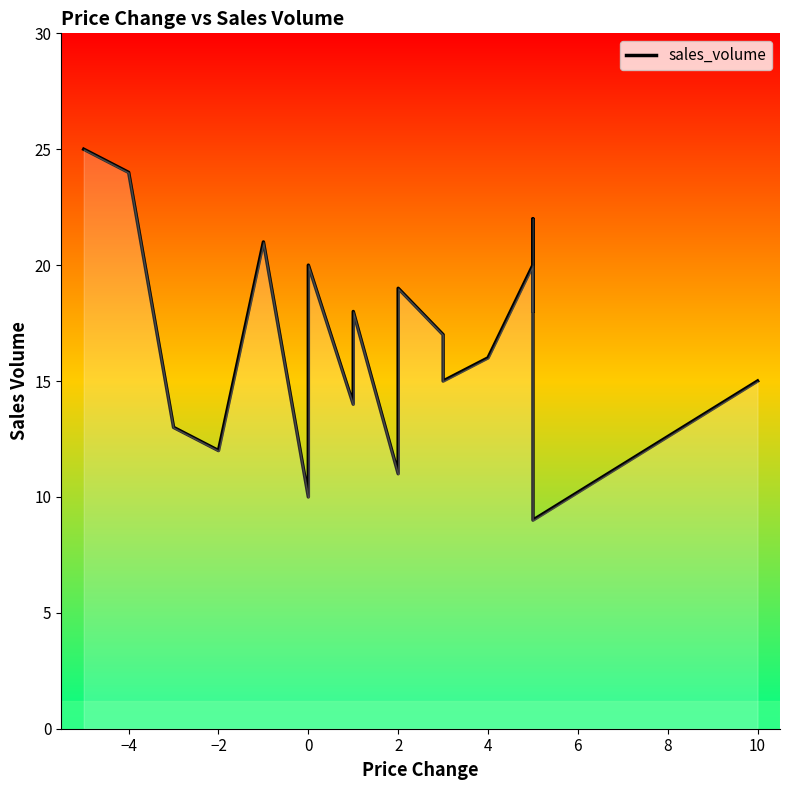

Reading right to left, extract all data points from this chart.

15	9	22	18	20	16	15	17	19	11	18	14	20	19	10	21	12	13	24	25